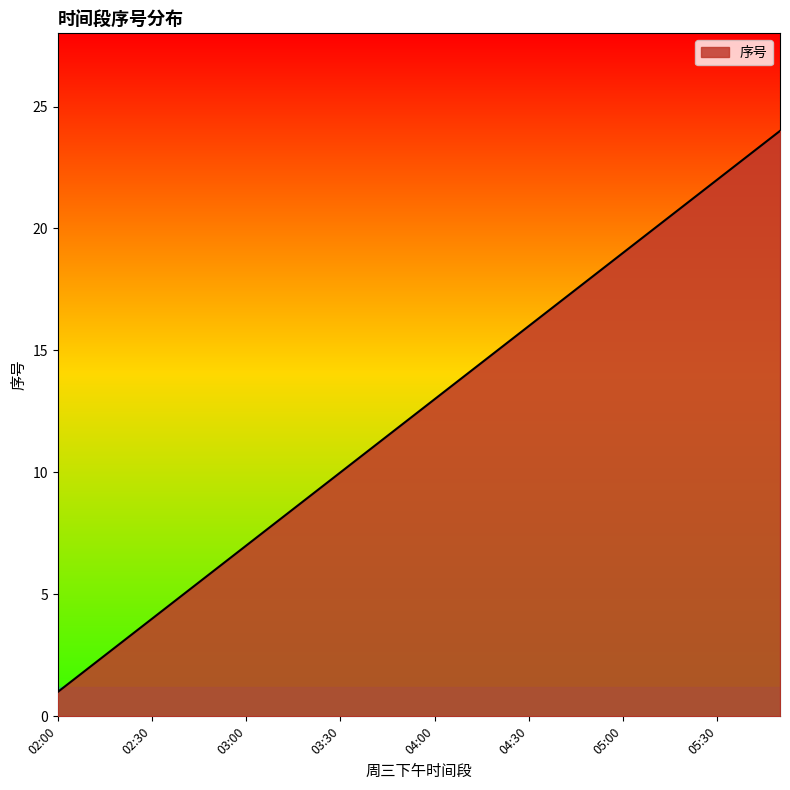

What is the minimum value shown in the chart?

1